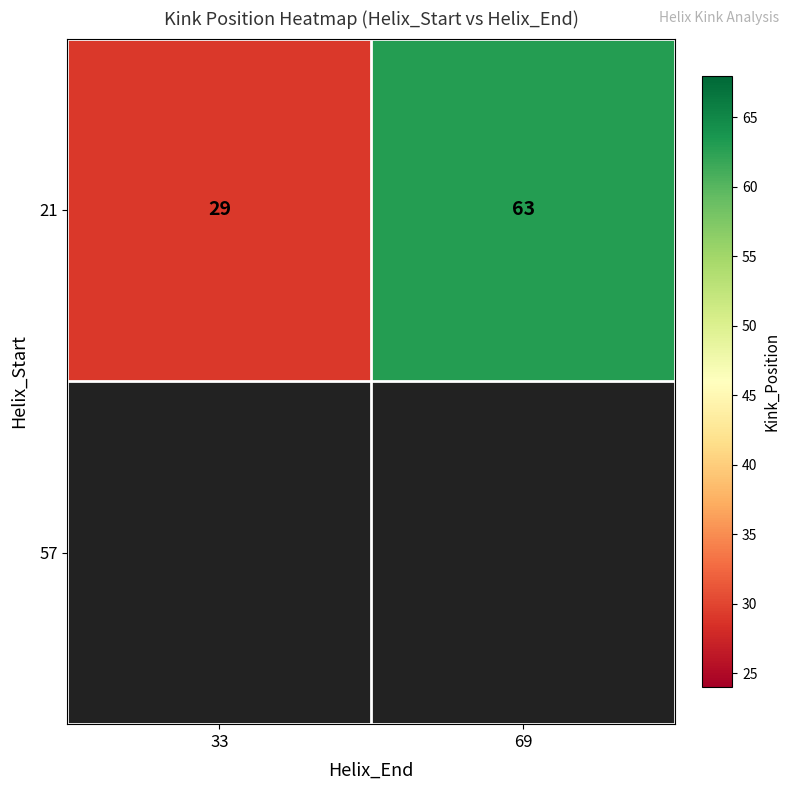

How many data points are less than 63?

1